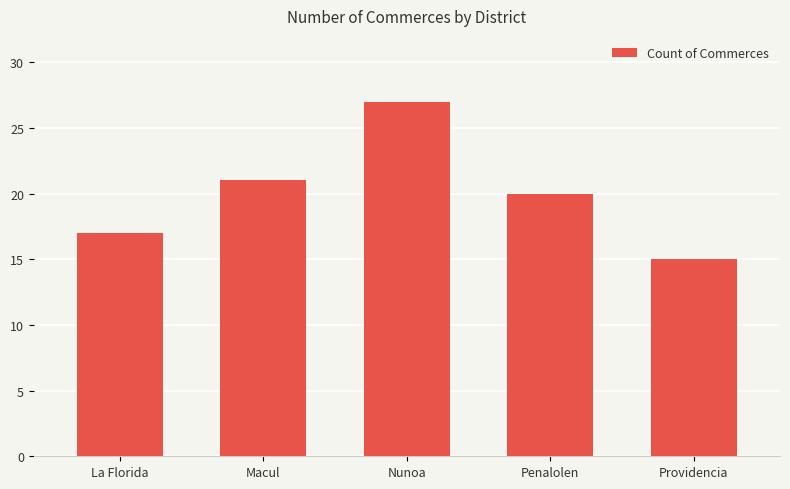

Where does the data first go above 20?

Macul